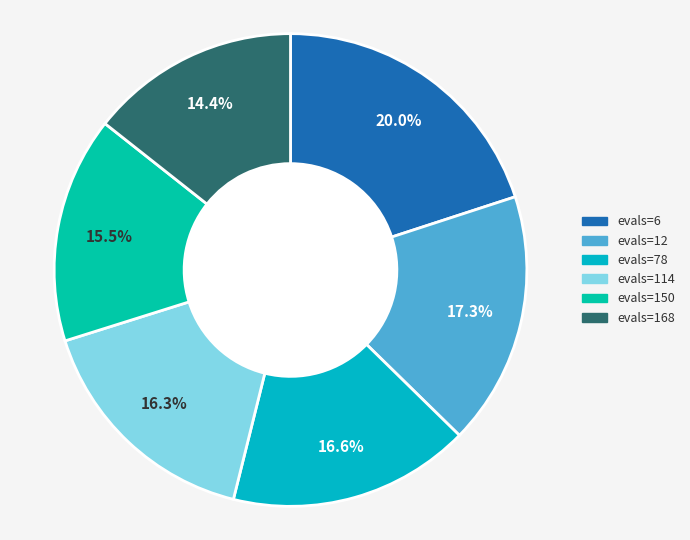

Count the number of slices in the pie.

6